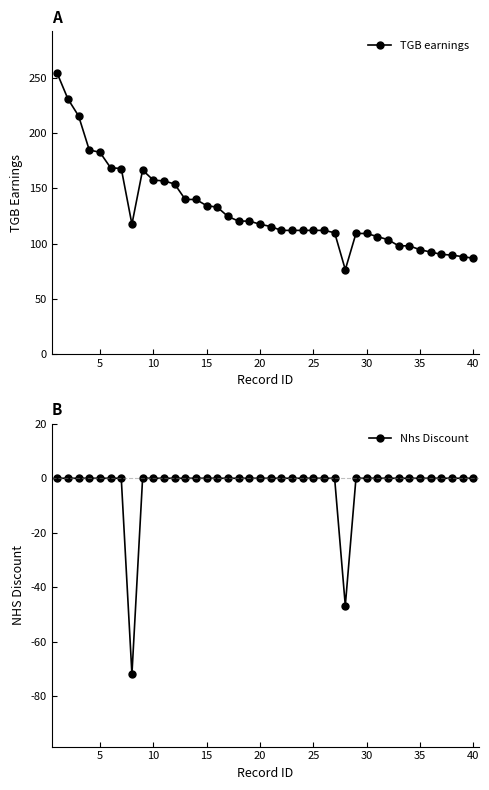

What is the highest value of the TGB earnings series?

254.1